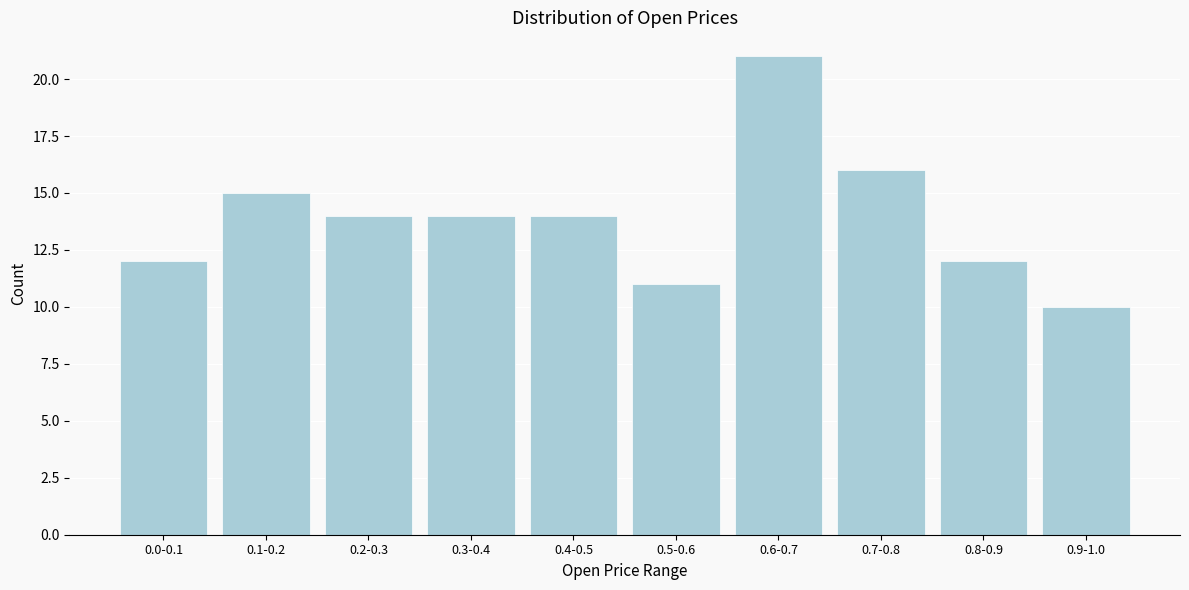

Reading left to right, extract all data points from this chart.

0.0-0.1=12	0.1-0.2=15	0.2-0.3=14	0.3-0.4=14	0.4-0.5=14	0.5-0.6=11	0.6-0.7=21	0.7-0.8=16	0.8-0.9=12	0.9-1.0=10